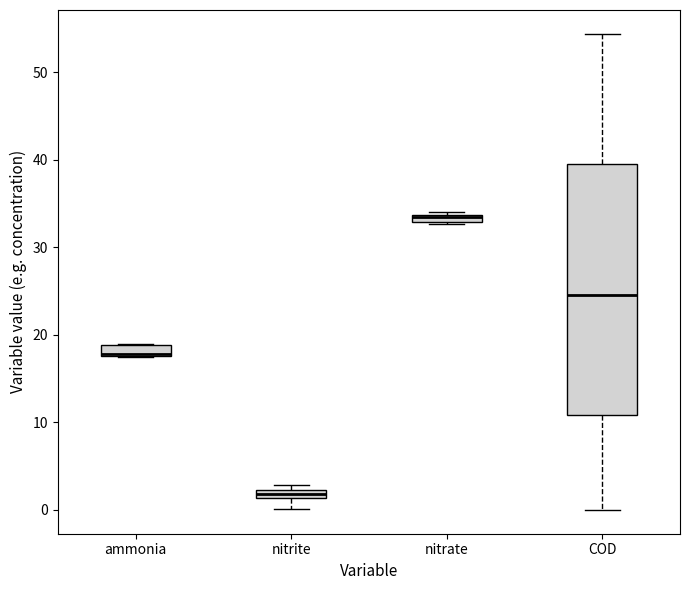

Where is the upper edge of the box for nitrate on the y-axis? The values are not printed on the chart, so give them approximately, as read against the axis.

34